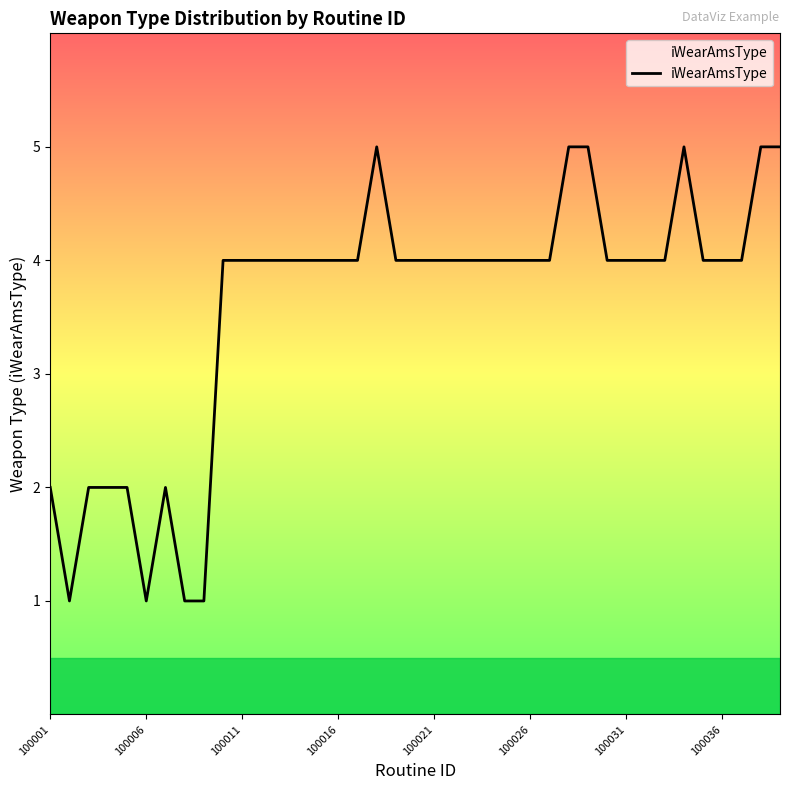

What is the difference between the maximum and minimum values?

4